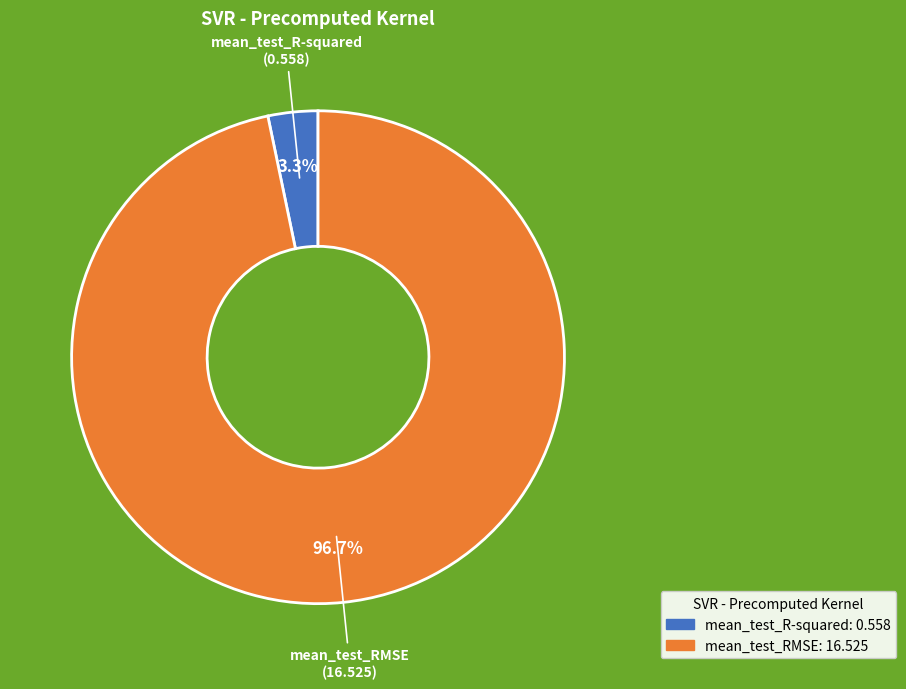

What percentage is the mean_test_R-squared slice, to the nearest percent?

3%